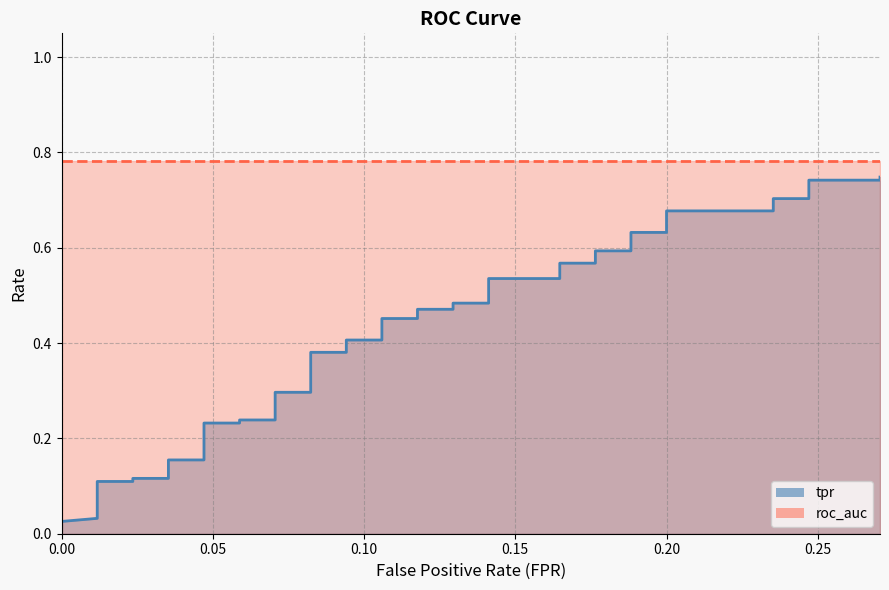

Reading right to left, transcribe all the data shown in this chart.

0.7	0.7	0.7	0.7	0.7	0.7	0.7	0.6	0.6	0.6	0.6	0.6	0.6	0.5	0.5	0.5	0.5	0.5	0.5	0.5	0.5	0.4	0.4	0.4	0.4	0.3	0.3	0.2	0.2	0.2	0.2	0.2	0.2	0.1	0.1	0.1	0.1	0.0	0.0	0.0